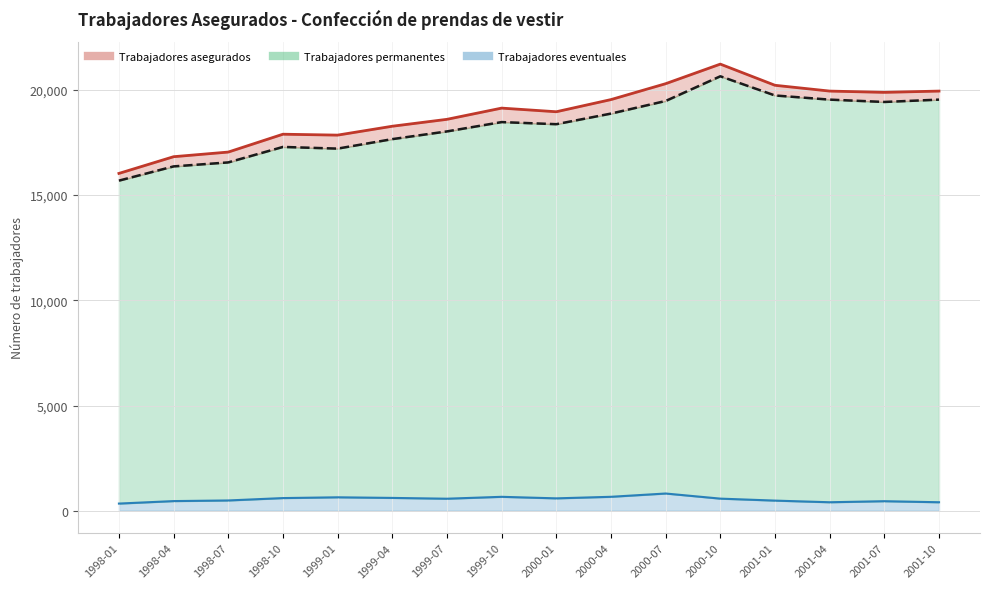

What is the label of the 2nd point from the right?

2001-07